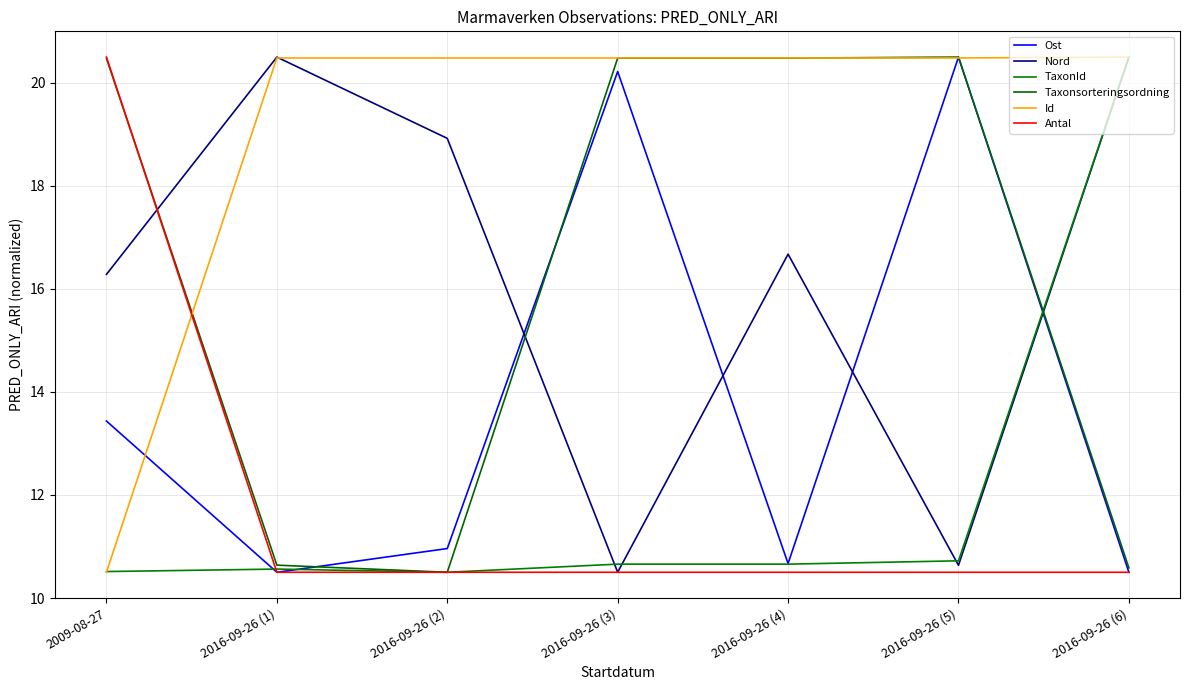

What is the sum of the Taxonsorteringsordning values at 2016-09-26 (1) and 2016-09-26 (5)?

31.1